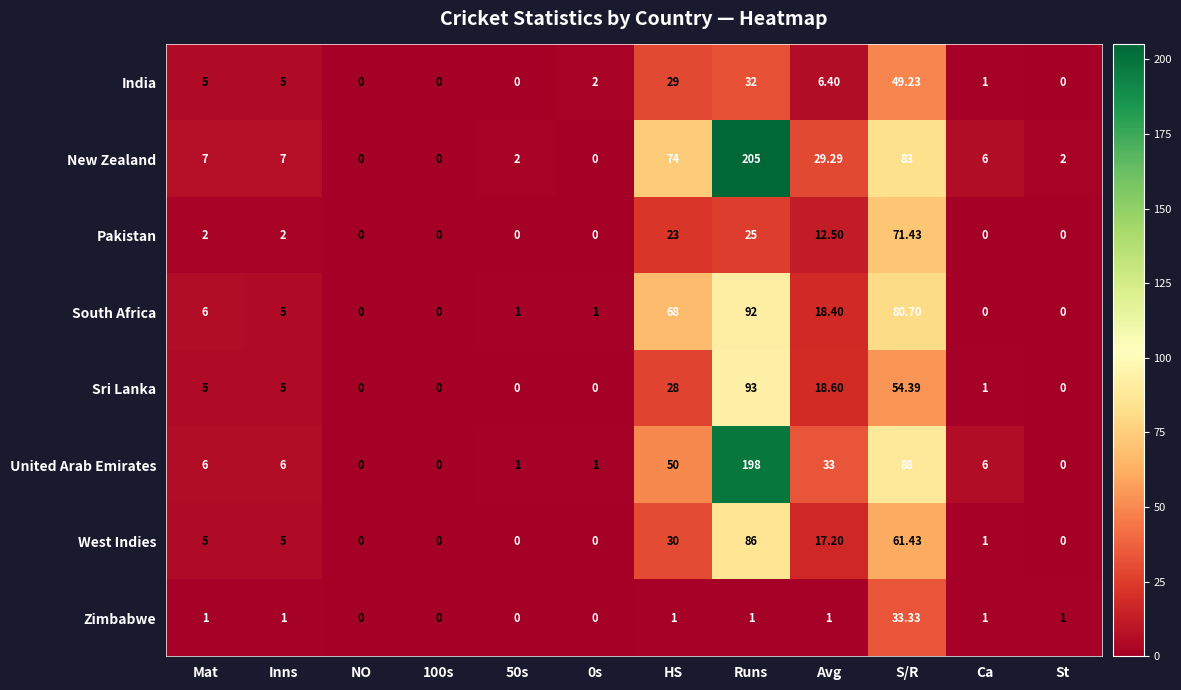

At which category is the sum across all series the highest?

Runs